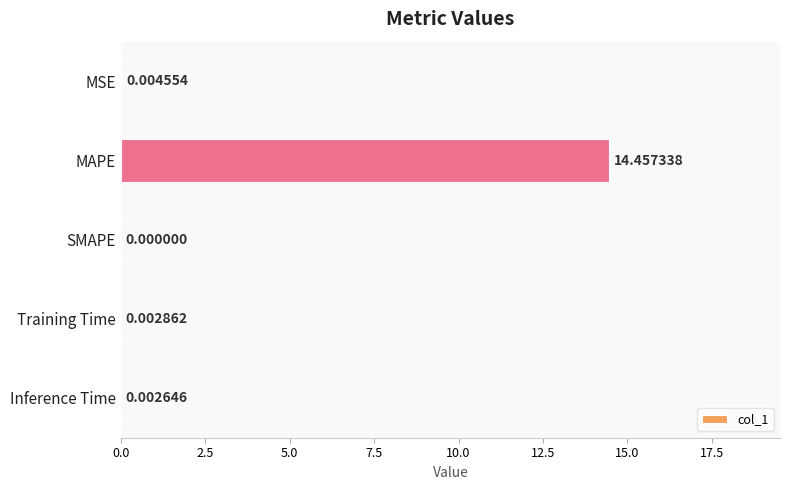

What is the sum of all values?

14.5